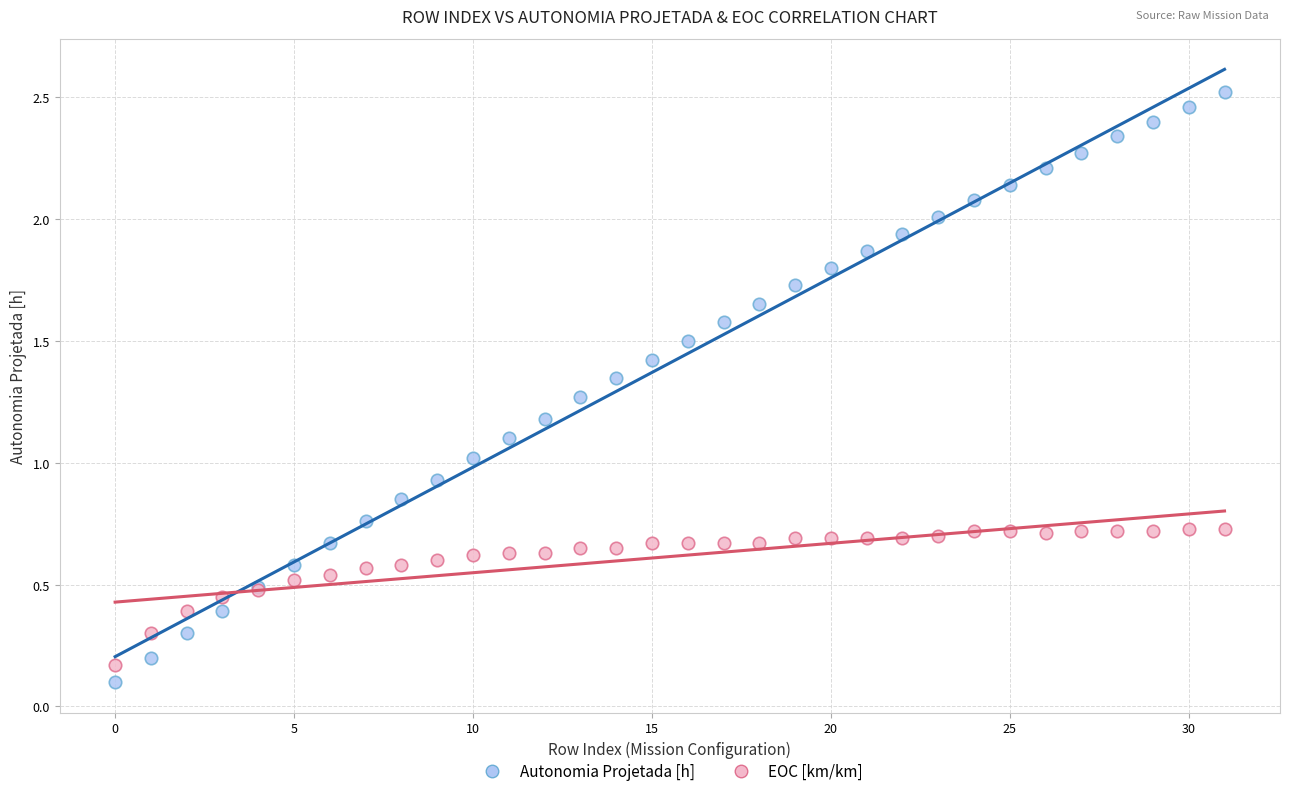

Which series contains the highest Y value?

Autonomia Projetada [h]